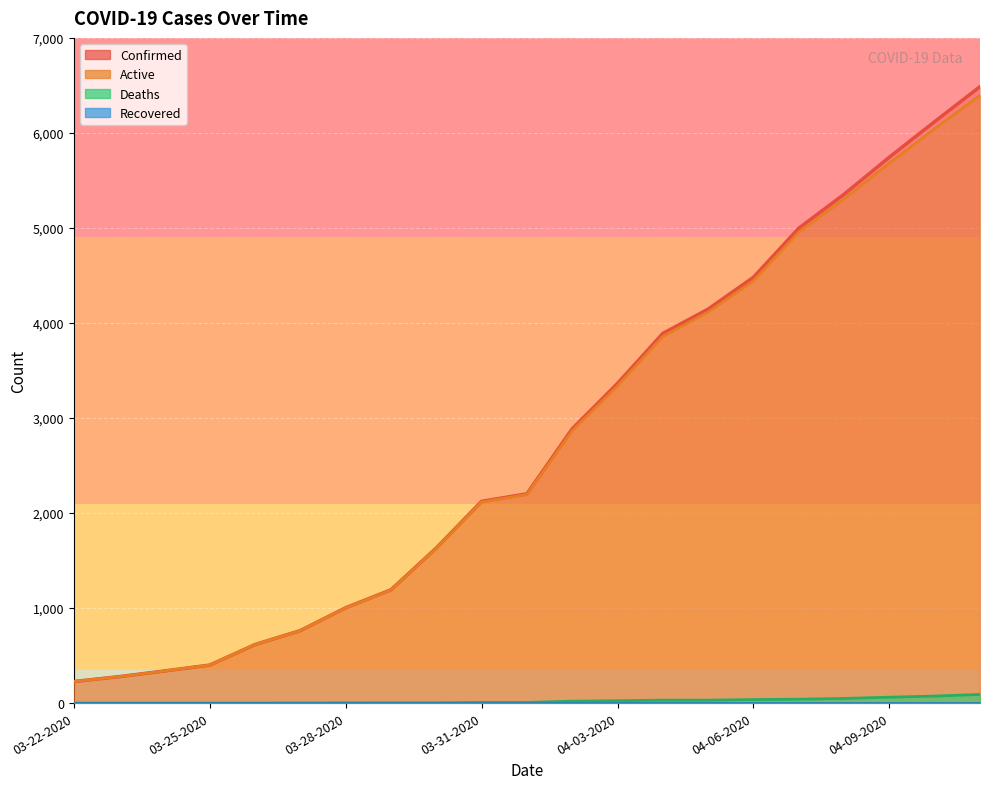

What is the total value across all series at 04-03-2020?

6728